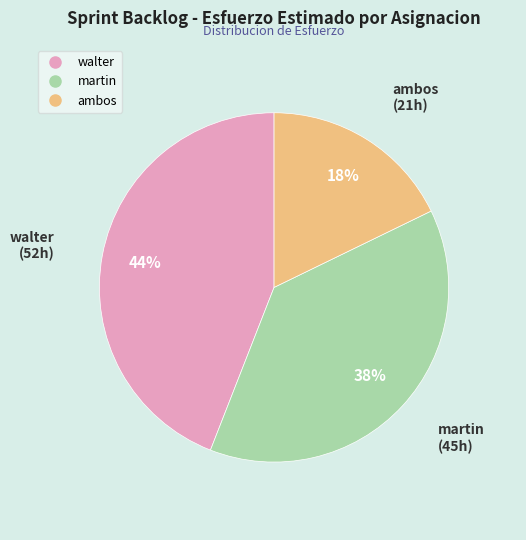

Is the sum of ambos and martin greater than half?

Yes